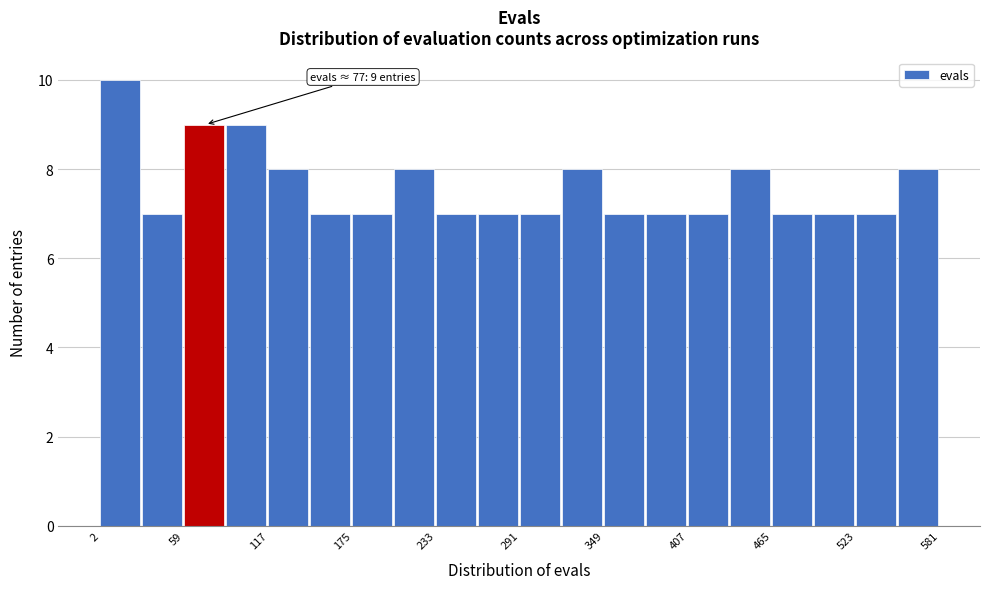

Around what value on the x-axis is the tallest bar? Give the approximate position of its centre, as read against the axis.

20